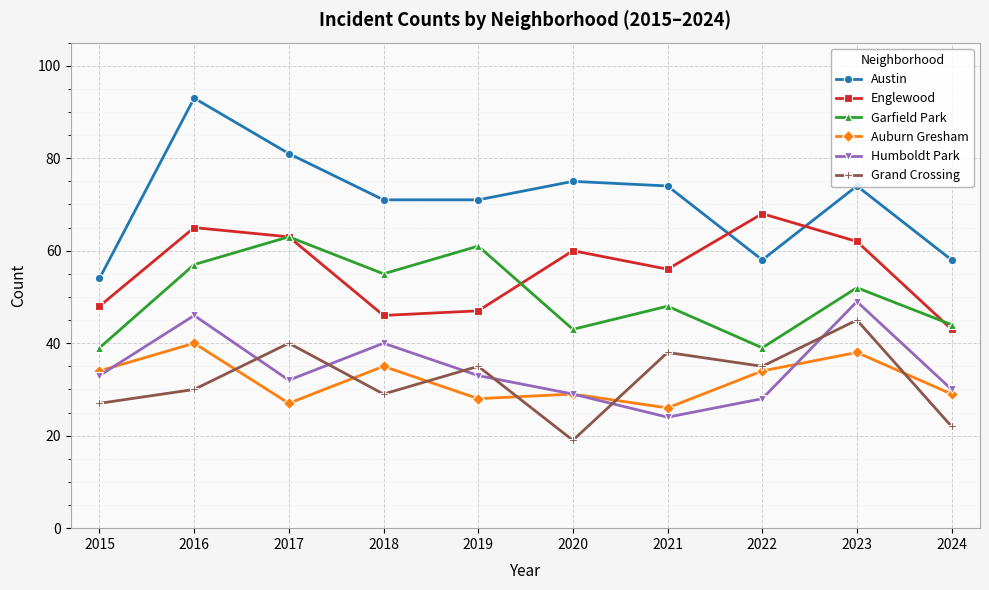

The Englewood series shows 106 at 2022. True or false?

False